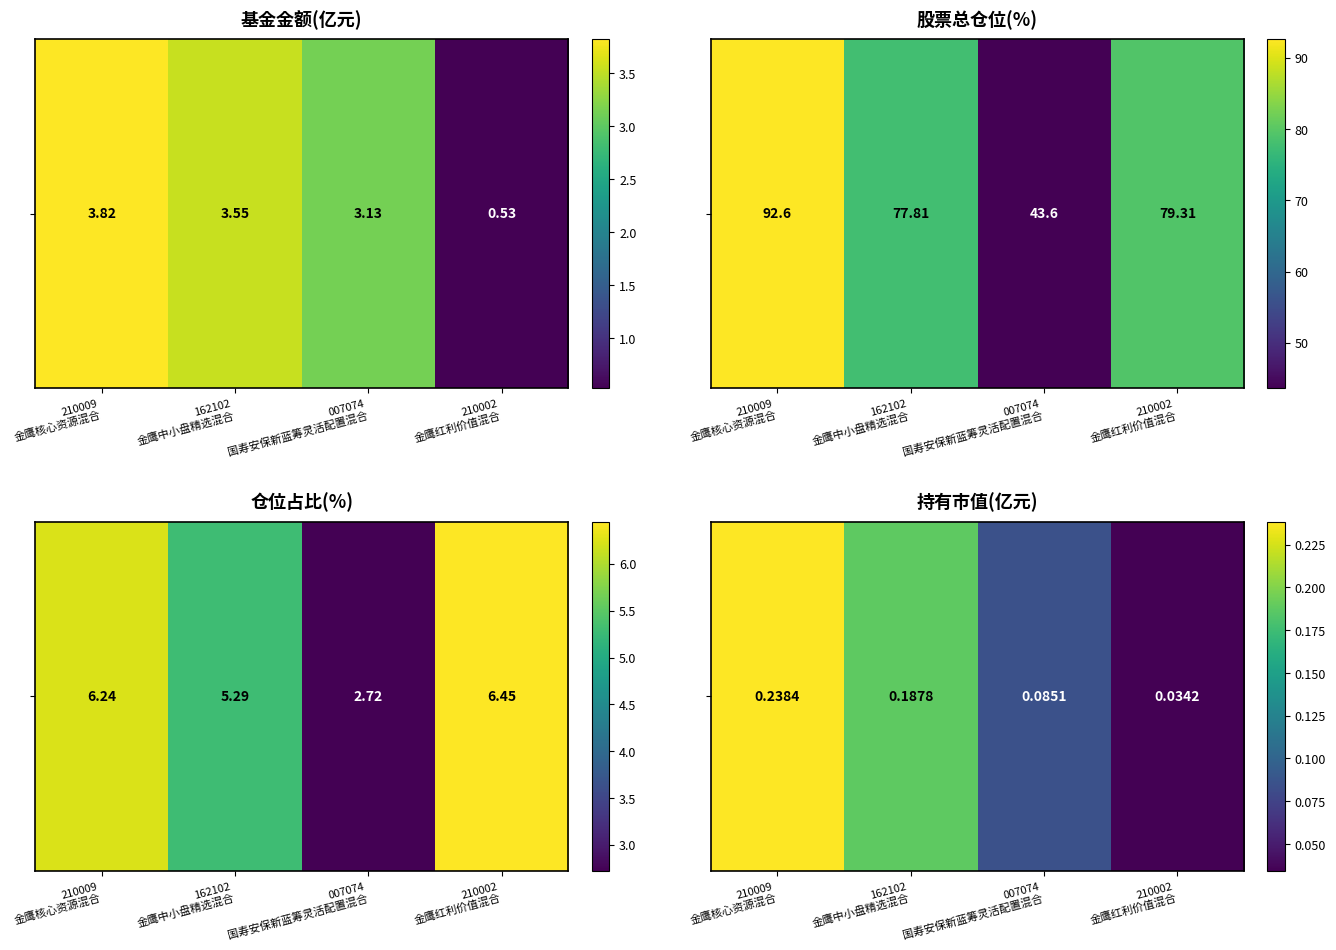

What is the difference between the second highest and second lowest values?

0.1